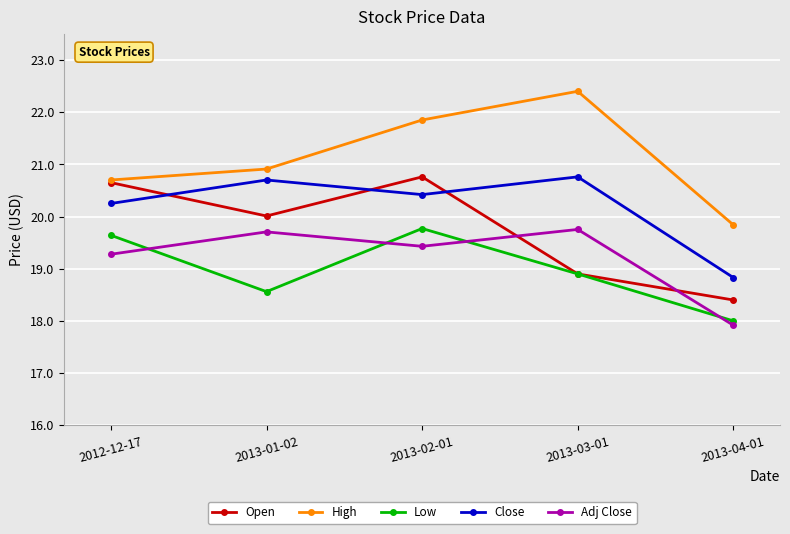

Rank the categories by Low value from highest to lowest.

2013-02-01, 2012-12-17, 2013-03-01, 2013-01-02, 2013-04-01